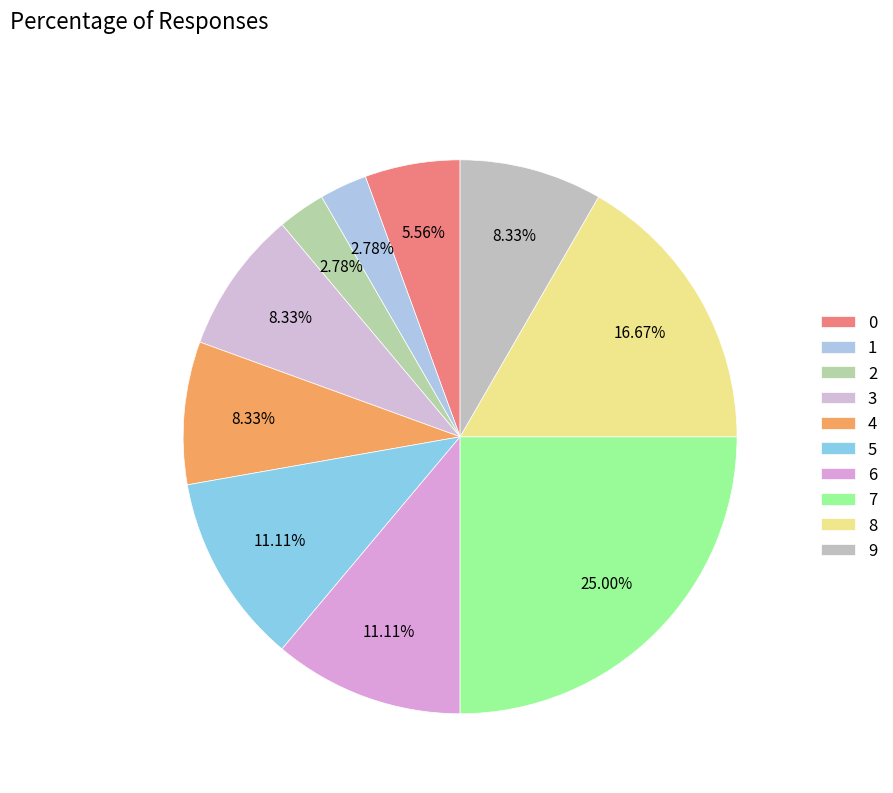

Is there any slice that represents more than half of the pie?

No